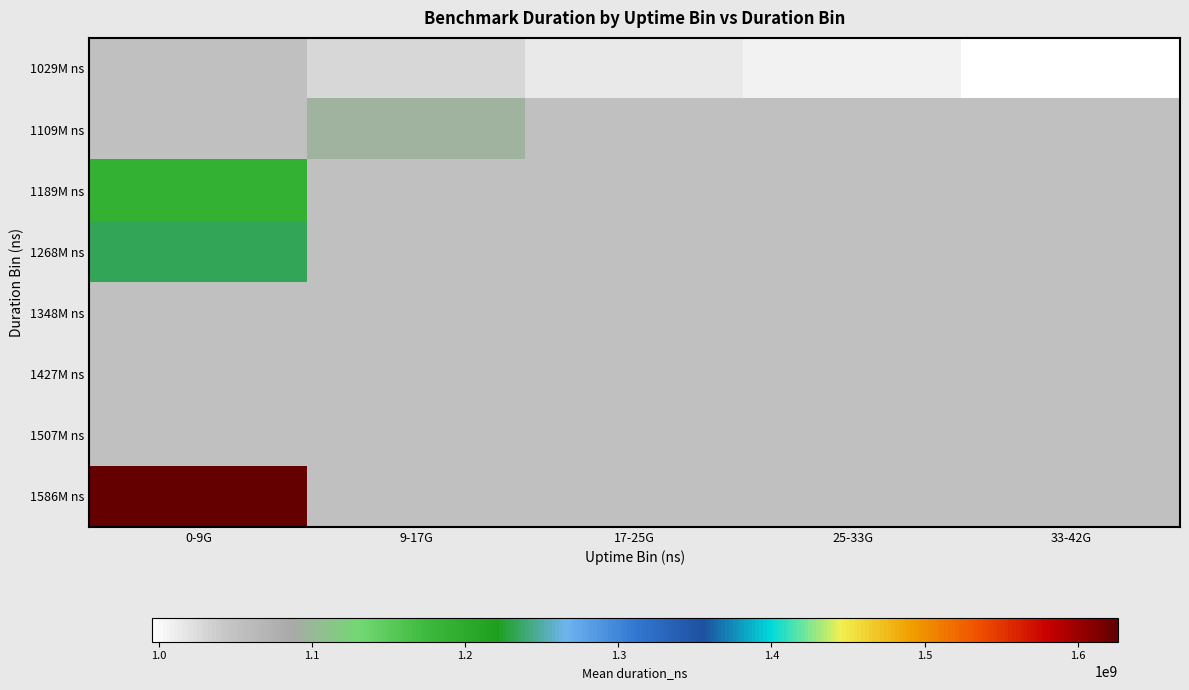

How many values in 1189M ns are above zero?

1